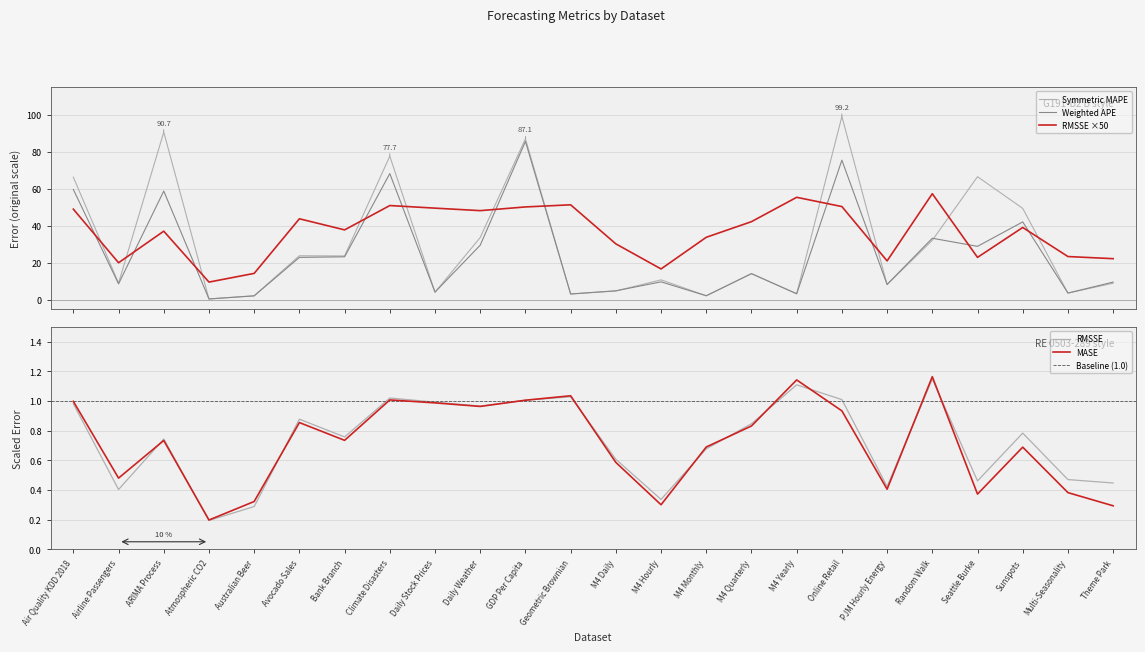

How many times do Weighted APE and Symmetric MAPE cross each other?

11